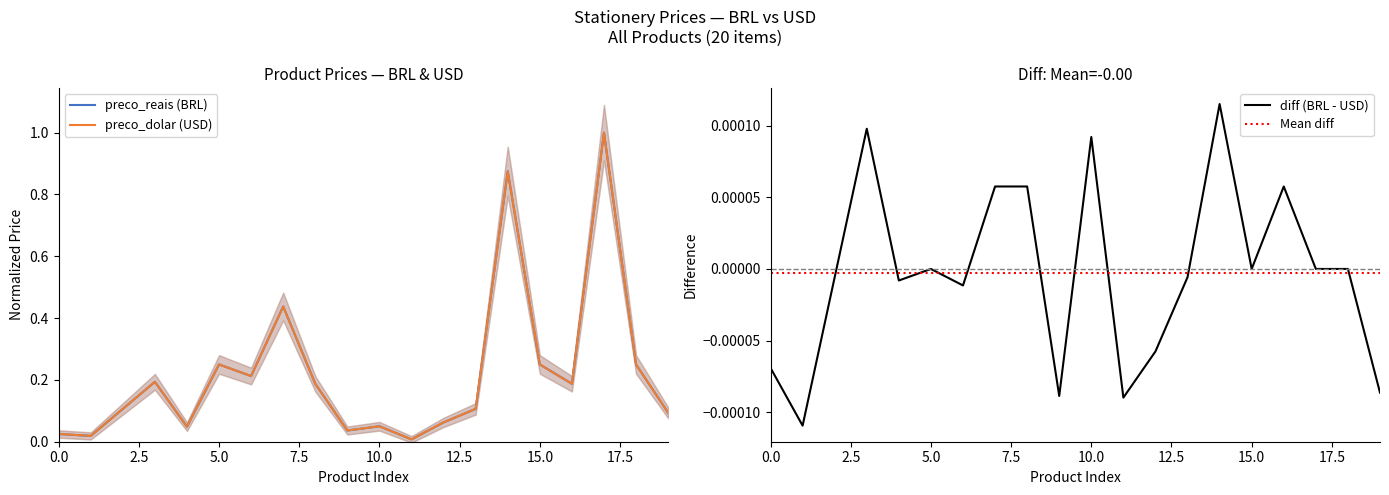

True or false: preco_reais and preco_dolar cross at least once.

True